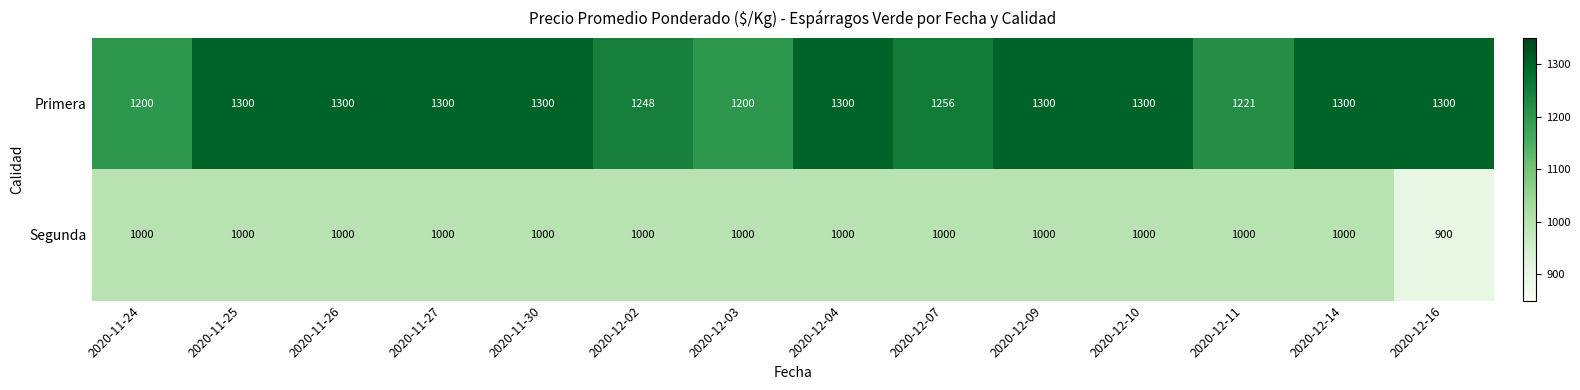

How many data points does each series have?

14